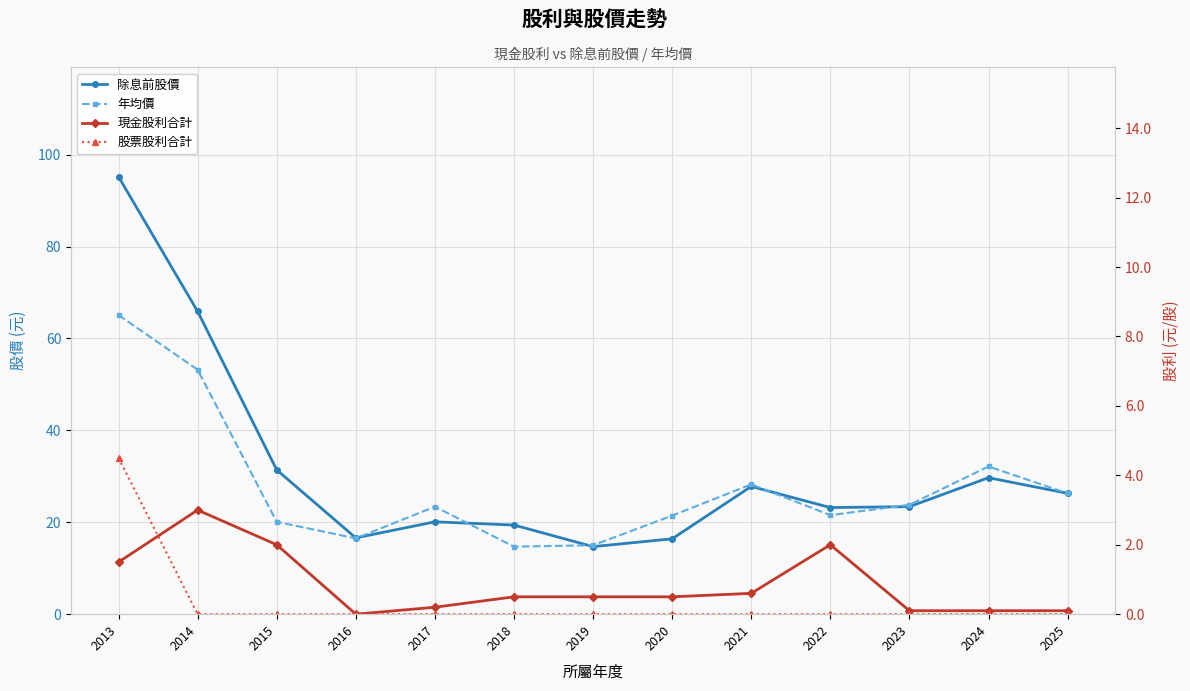

At how many categories does at least one series exceed 26?

6